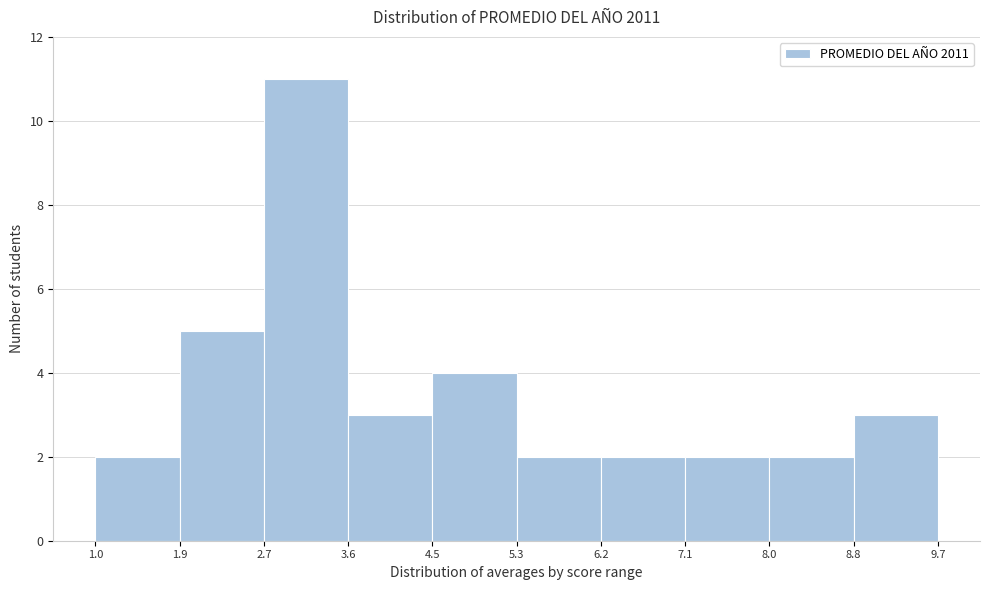

Over which range of the x-axis is the bar tallest?

2.7 to 3.6